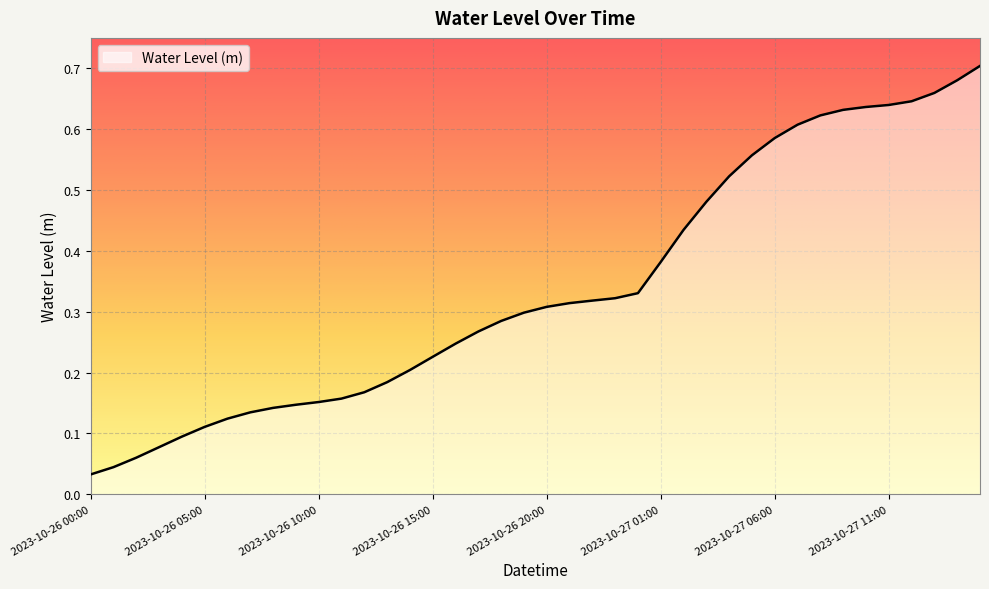

Reading right to left, what are all the values shown in this chart?

0.7	0.7	0.7	0.6	0.6	0.6	0.6	0.6	0.6	0.6	0.6	0.5	0.5	0.4	0.4	0.3	0.3	0.3	0.3	0.3	0.3	0.3	0.3	0.2	0.2	0.2	0.2	0.2	0.2	0.2	0.1	0.1	0.1	0.1	0.1	0.1	0.1	0.1	0.0	0.0